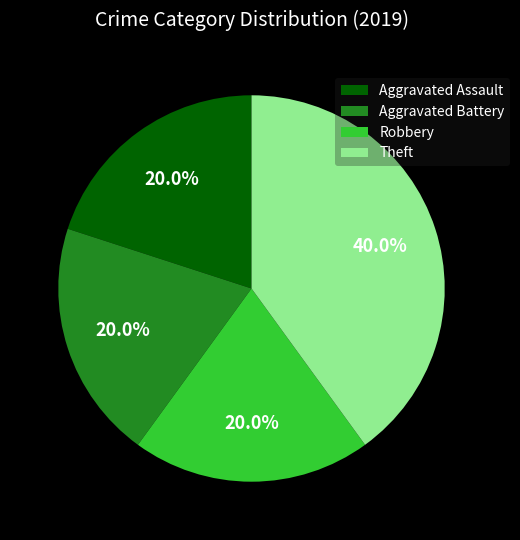

How many segments does this pie chart have?

4